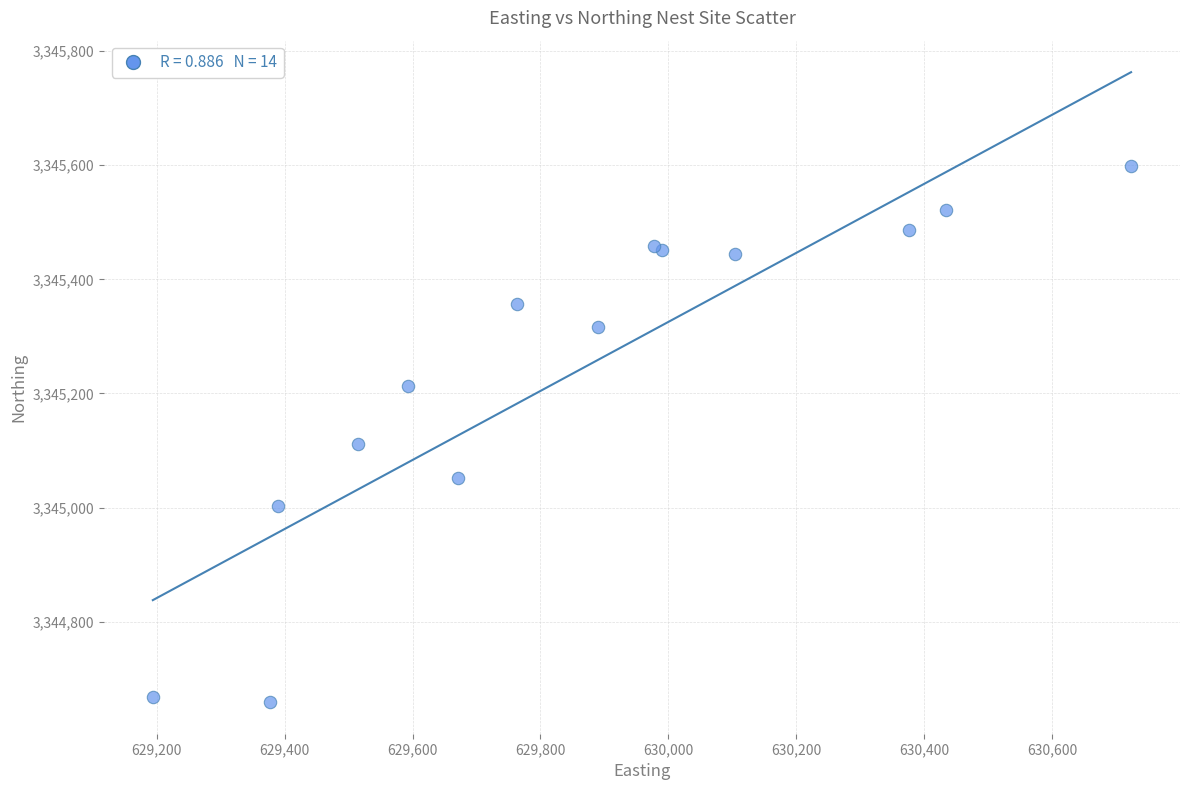

What Y value in the scatter plot is closest to 3345128?

3345111.9